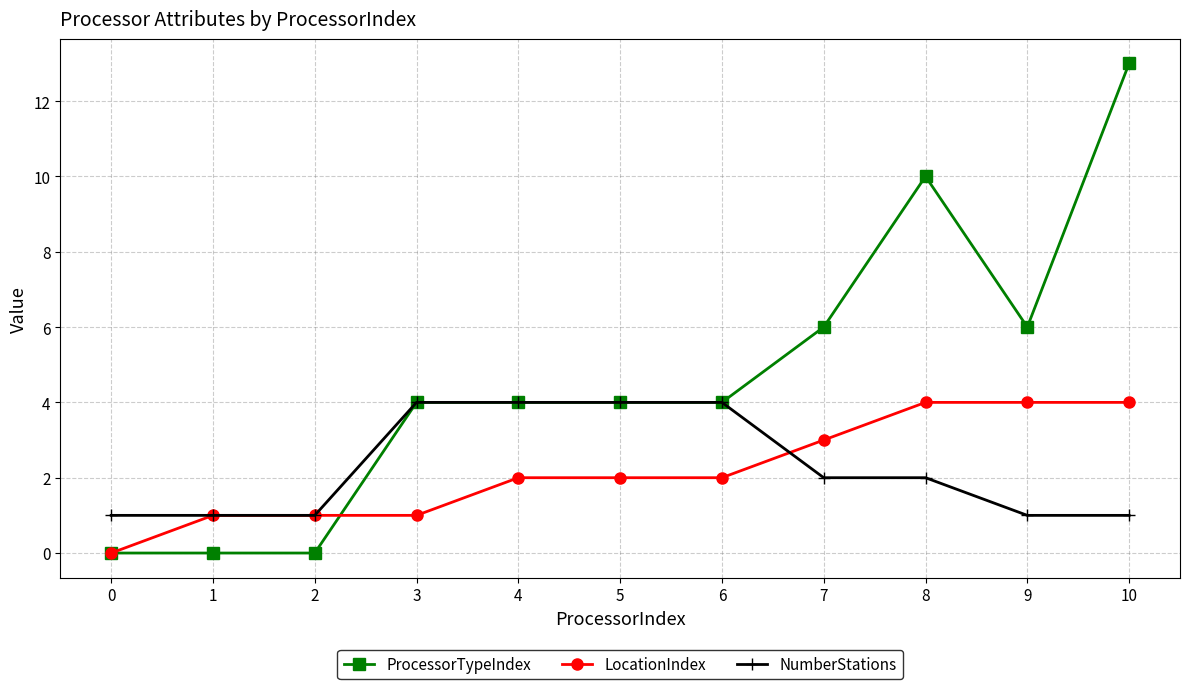

What is the value of the ProcessorTypeIndex point at the 4th from the left?

4